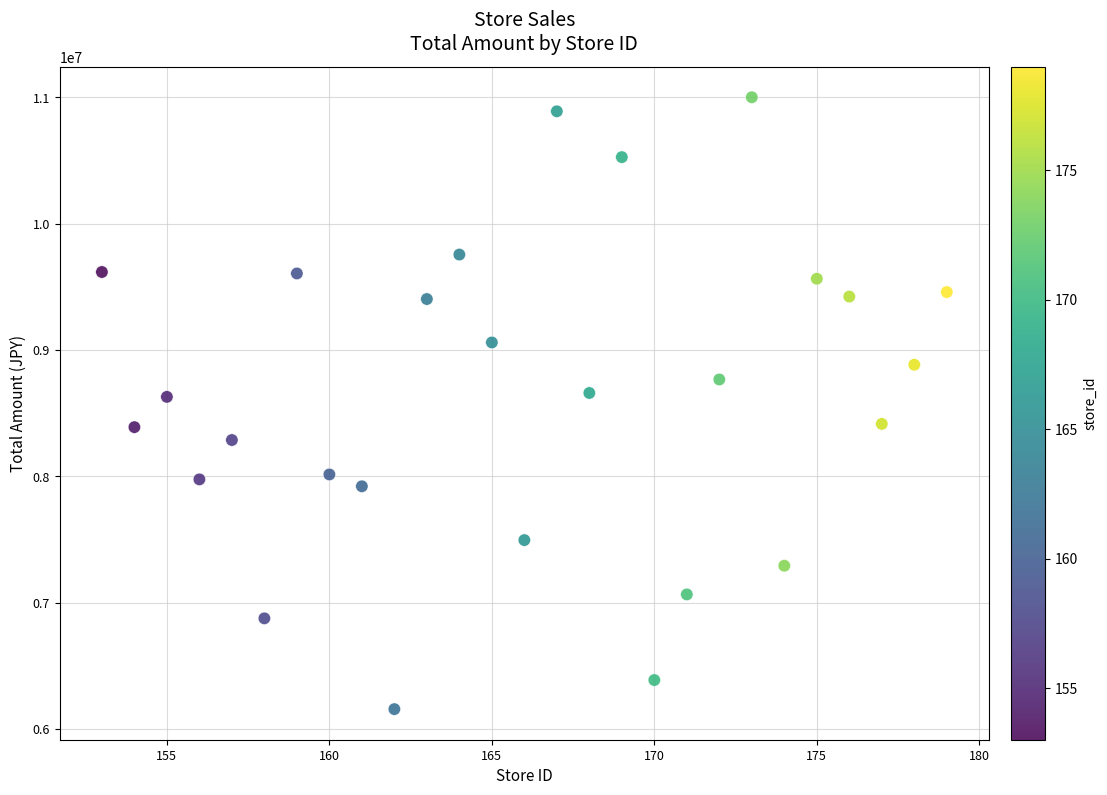

What is the range of X values (max minus min)?

26